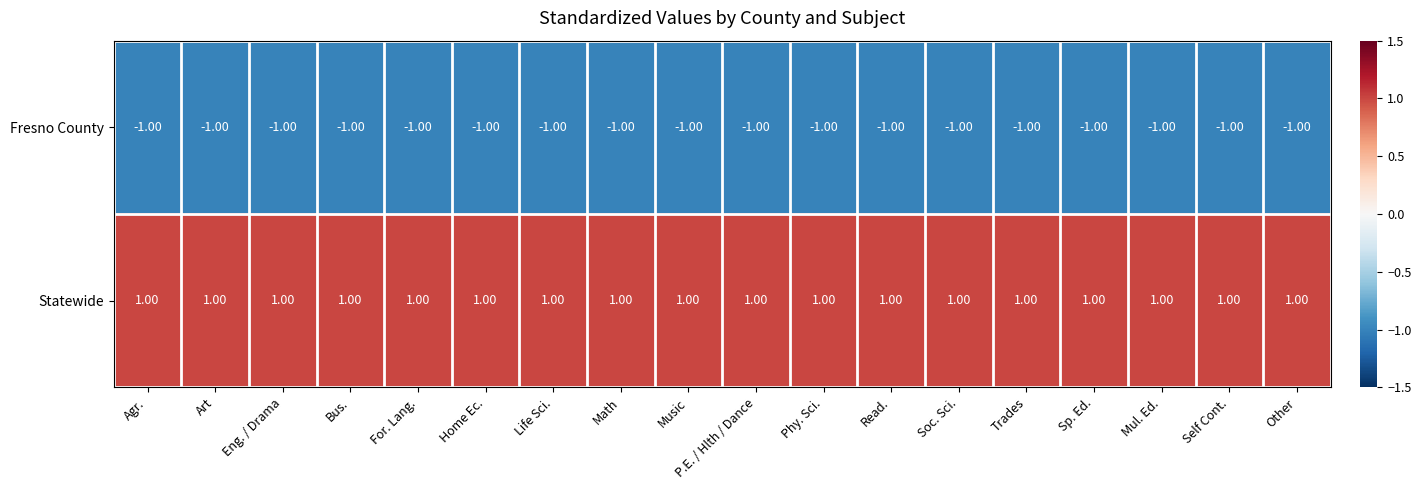

What is the spread (max minus min) of values at Life Sci.?

2